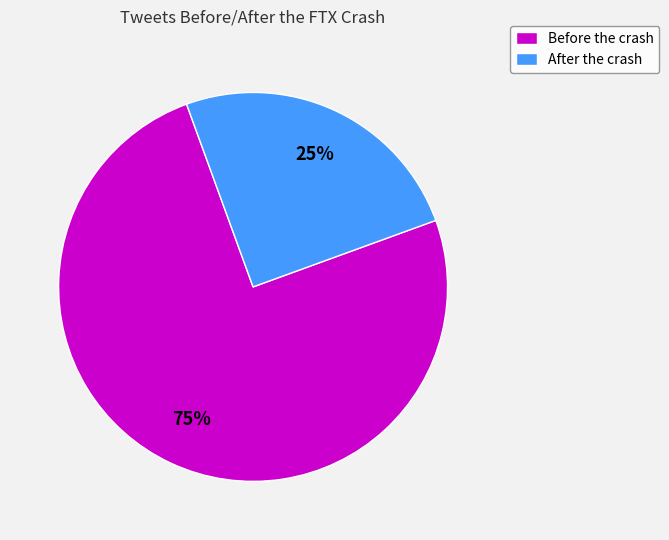

What percentage is the Before slice, to the nearest percent?

75%